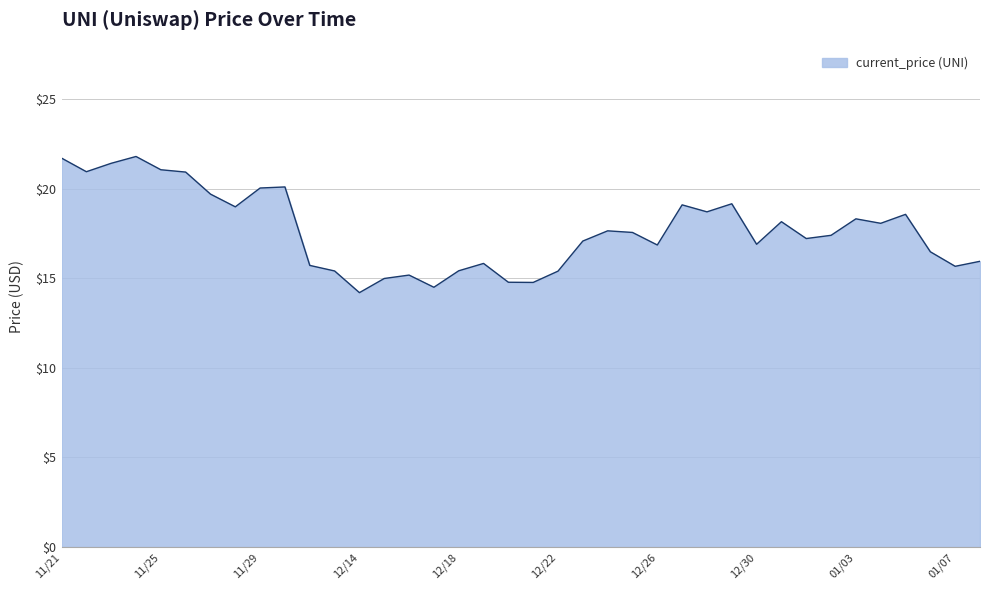

Rank the categories by value from lowest to highest.

12/14, 12/17, 12/21, 12/20, 12/15, 12/16, 12/22, 12/13, 12/18, 01/07, 12/12, 12/19, 01/08, 01/06, 12/26, 12/30, 12/23, 01/01, 01/02, 12/25, 12/24, 01/04, 12/31, 01/03, 01/05, 12/28, 11/28, 12/27, 12/29, 11/27, 11/29, 11/30, 11/26, 11/22, 11/25, 11/23, 11/21, 11/24